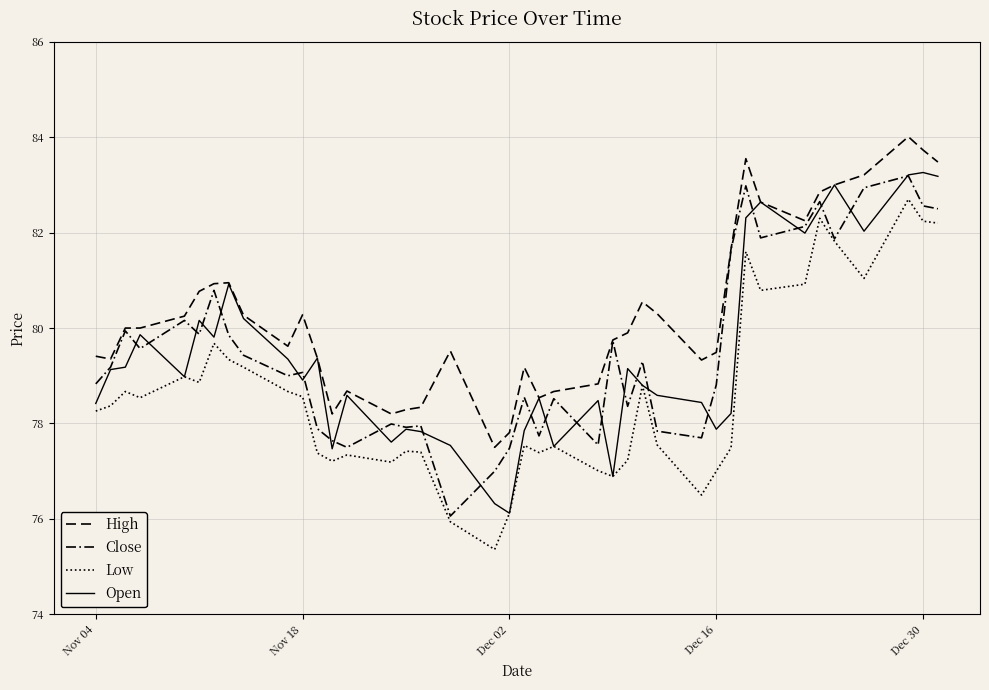

How many lines are shown in the chart?

4